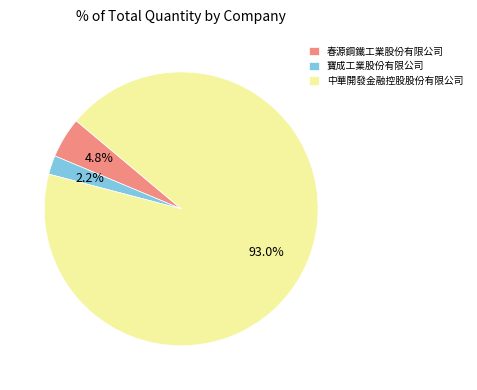

Rank the categories by value from highest to lowest.

中華開發金融控股股份有限公司, 春源鋼鐵工業股份有限公司, 寶成工業股份有限公司